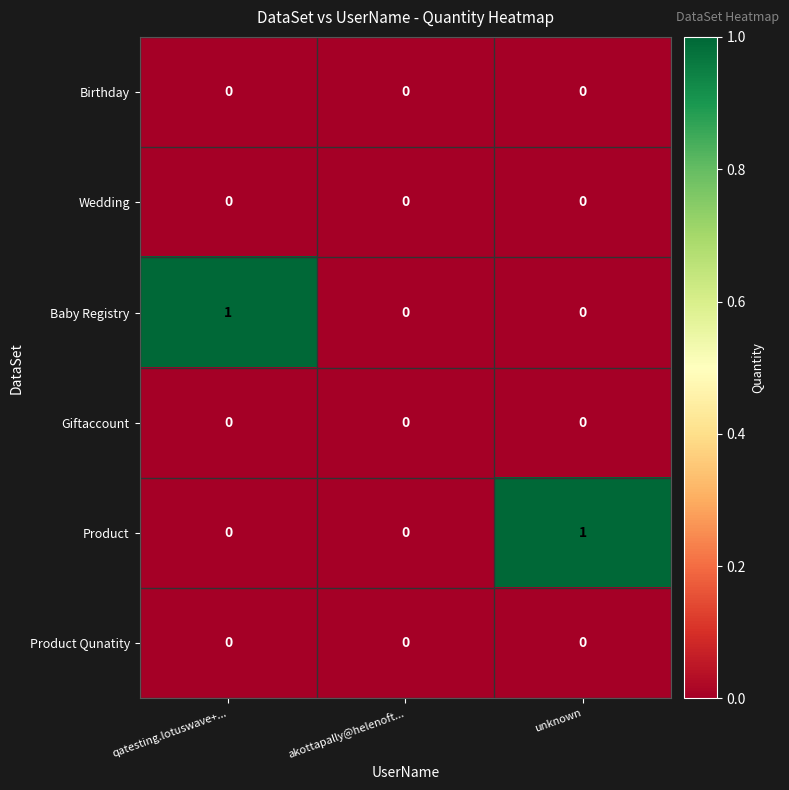

True or false: Baby Registry has a value of 1 at qatesting.lotuswave+....

True